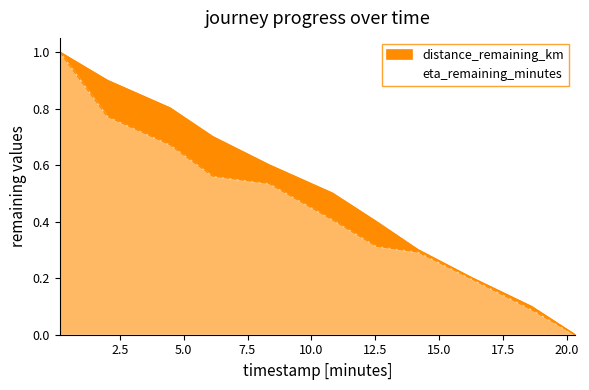

True or false: distance_remaining_km and eta_remaining_minutes intersect in this chart.

False